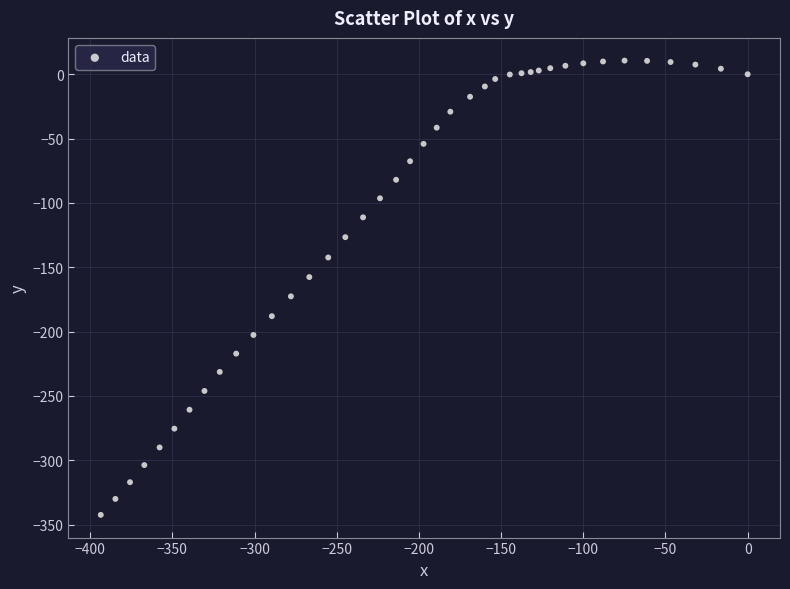

What is the range of X values (max minus min)?

393.6